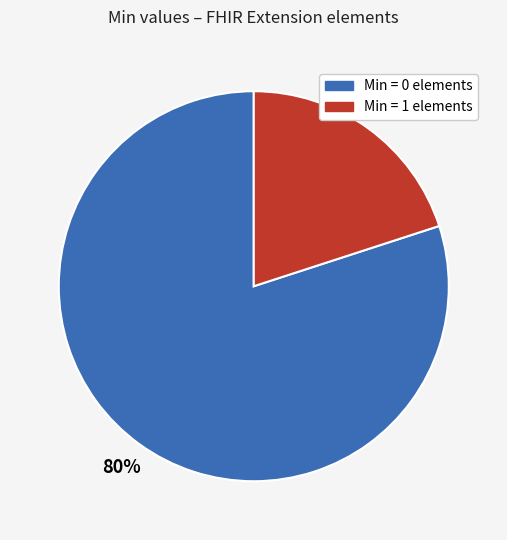

Is it true that Extension is 14% of the pie?

False